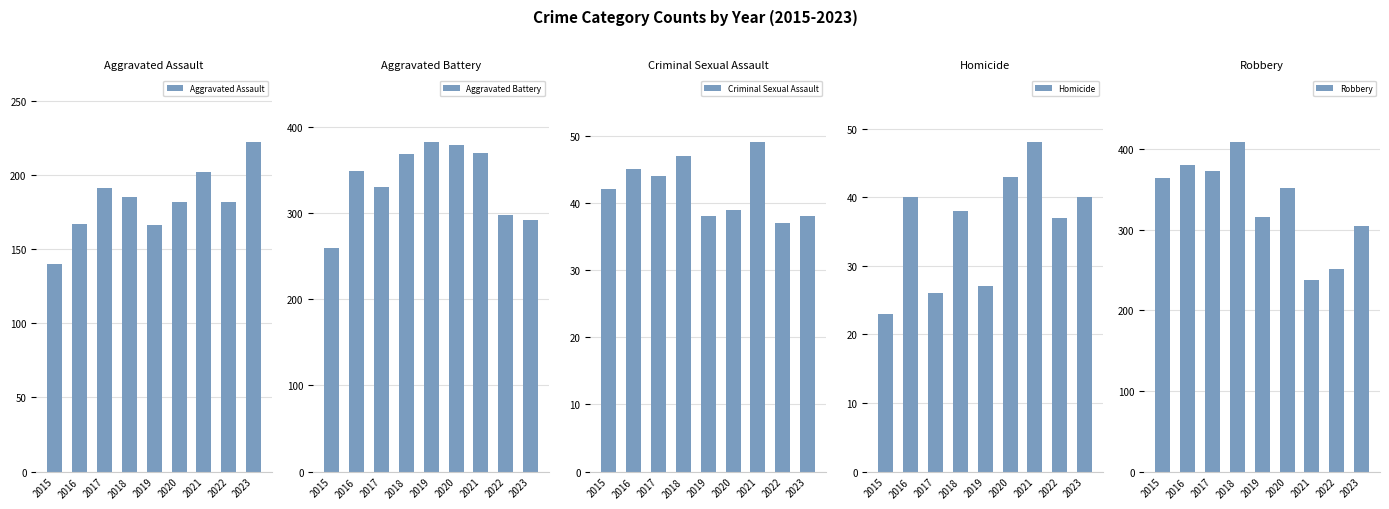

Is it true that Homicide equals 43 at 2020?

True